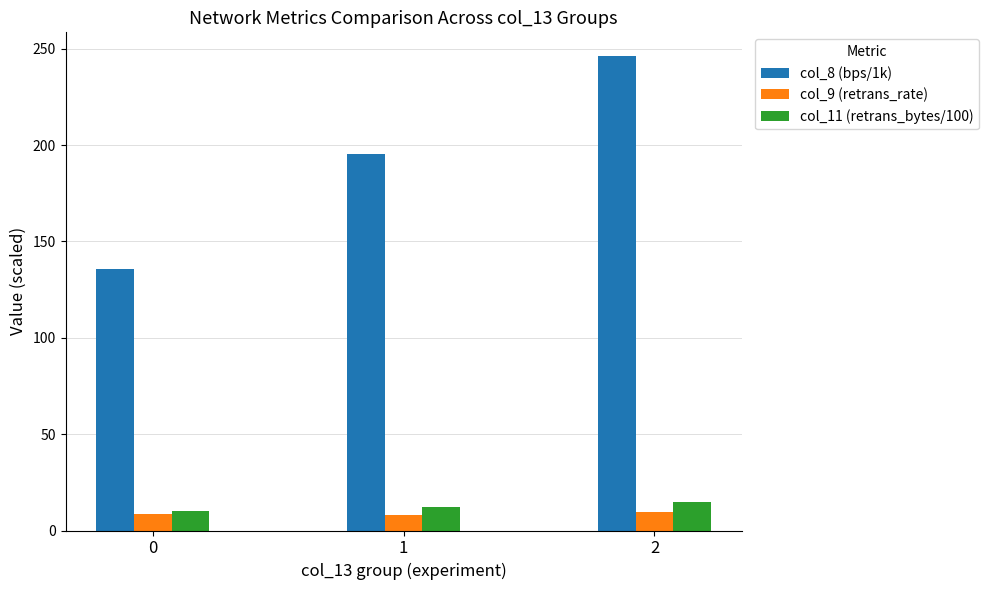

The value of col_8 (bps/1k) at 1 is 195.4. True or false?

True